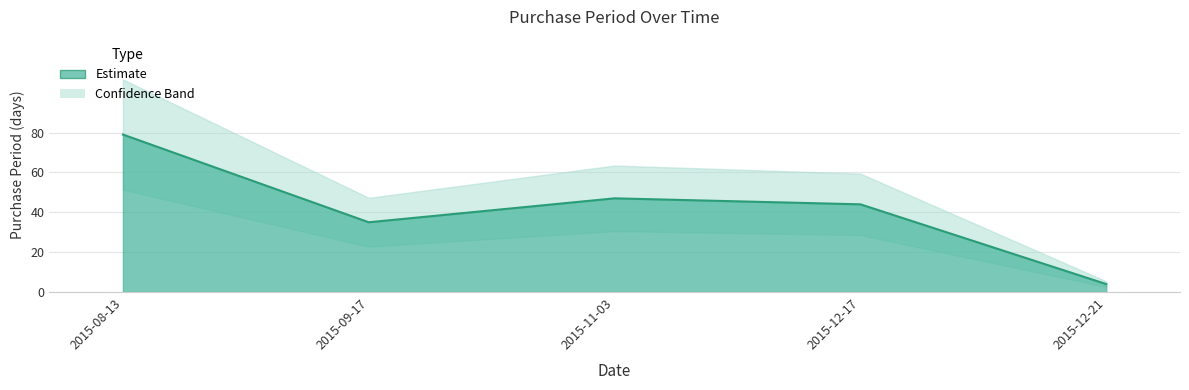

At which category does the data reach its first local valley?

2015-09-17